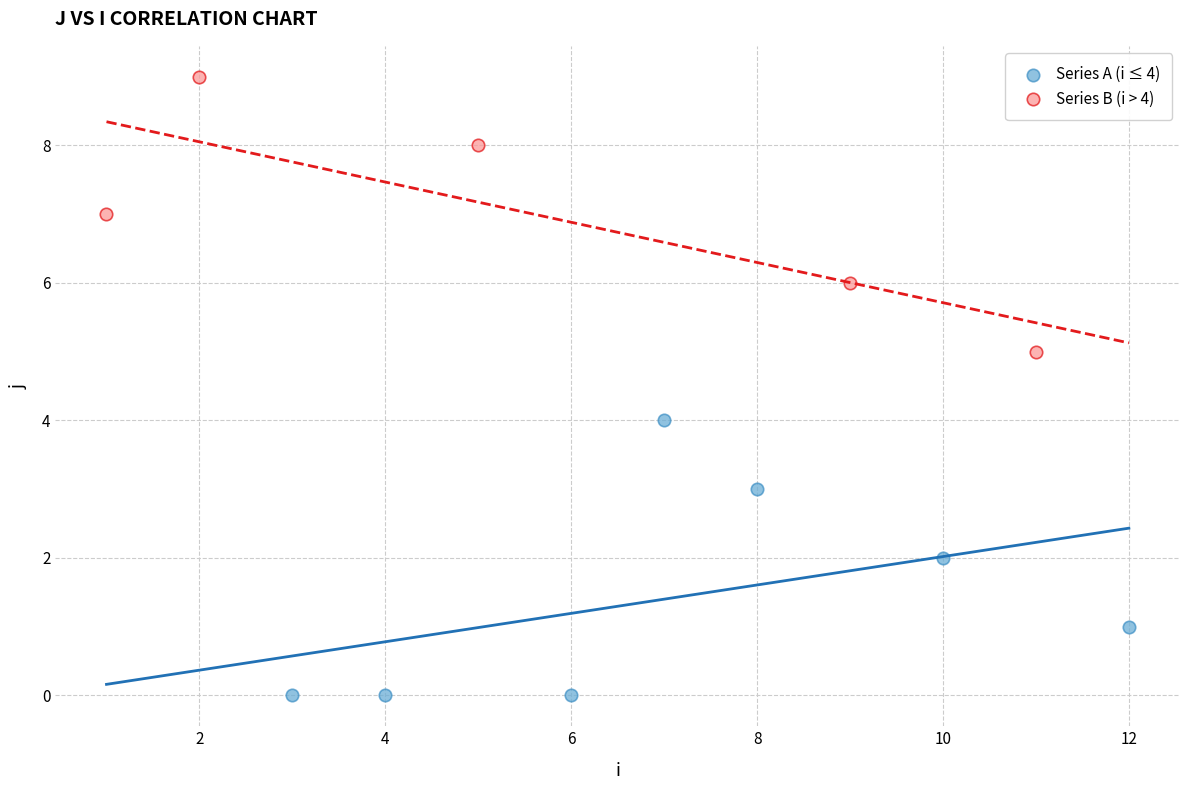

Which series contains the highest Y value?

Series B (i > 4)